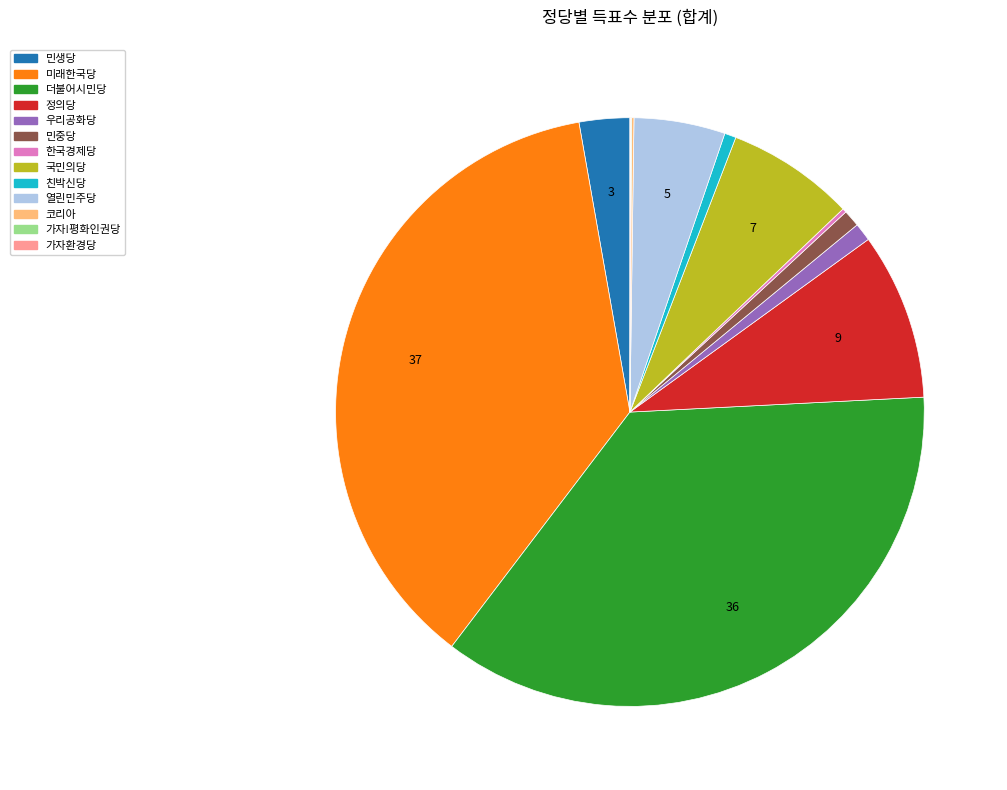

Approximately how many times larger is the value at 더불어시민당 compared to 민생당?

13.0